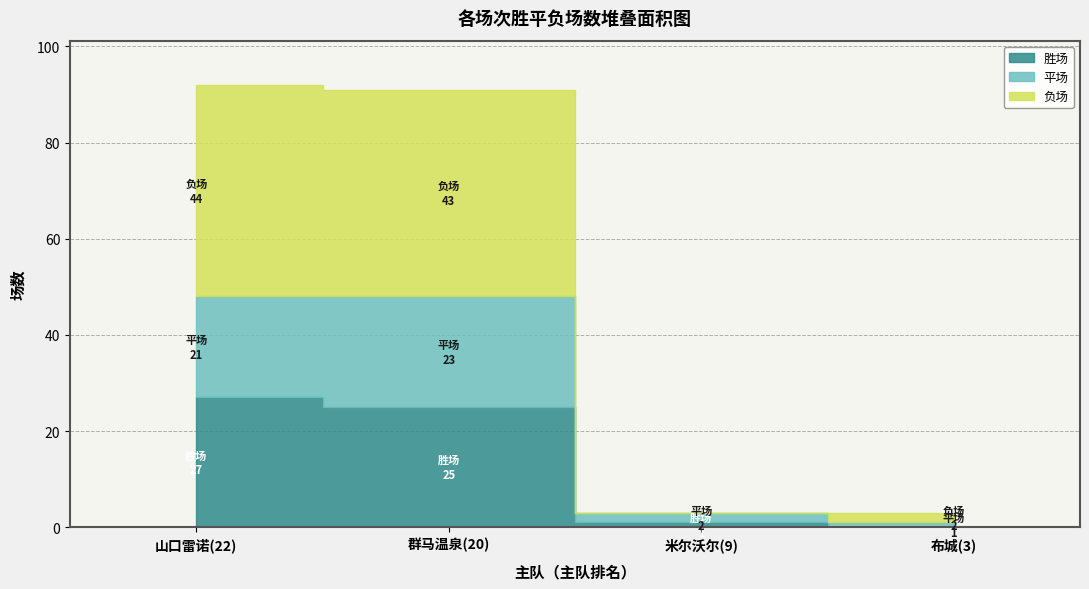

What is the greatest value displayed?

44